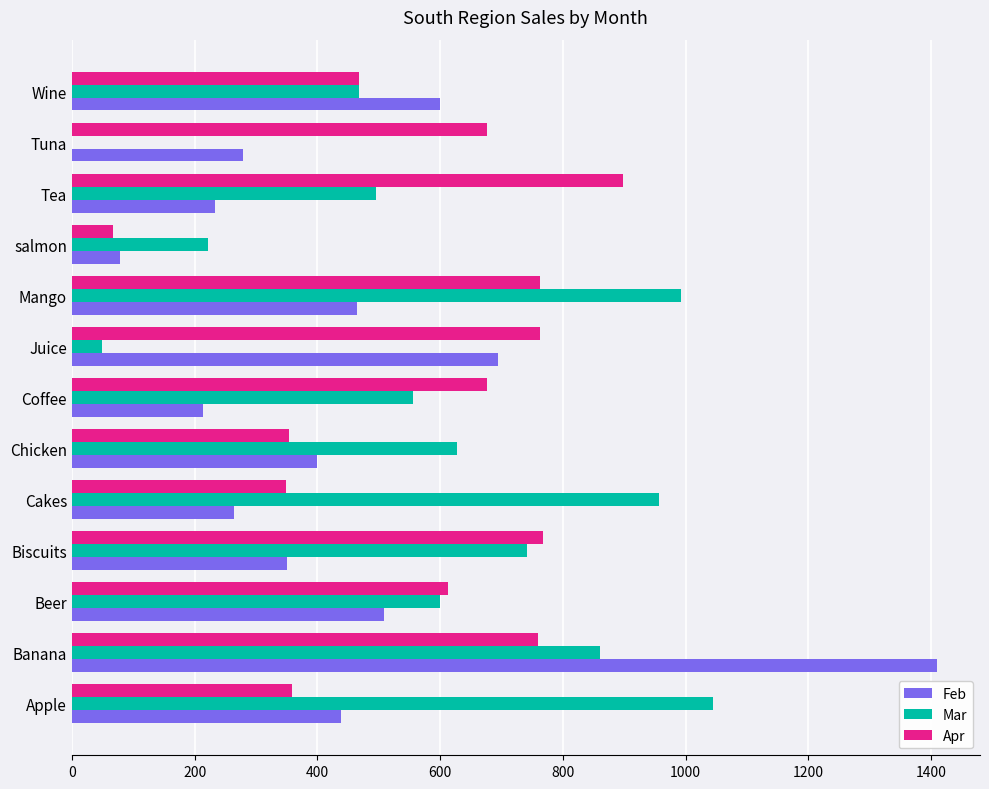

What is the total value across all series at salmon?

367